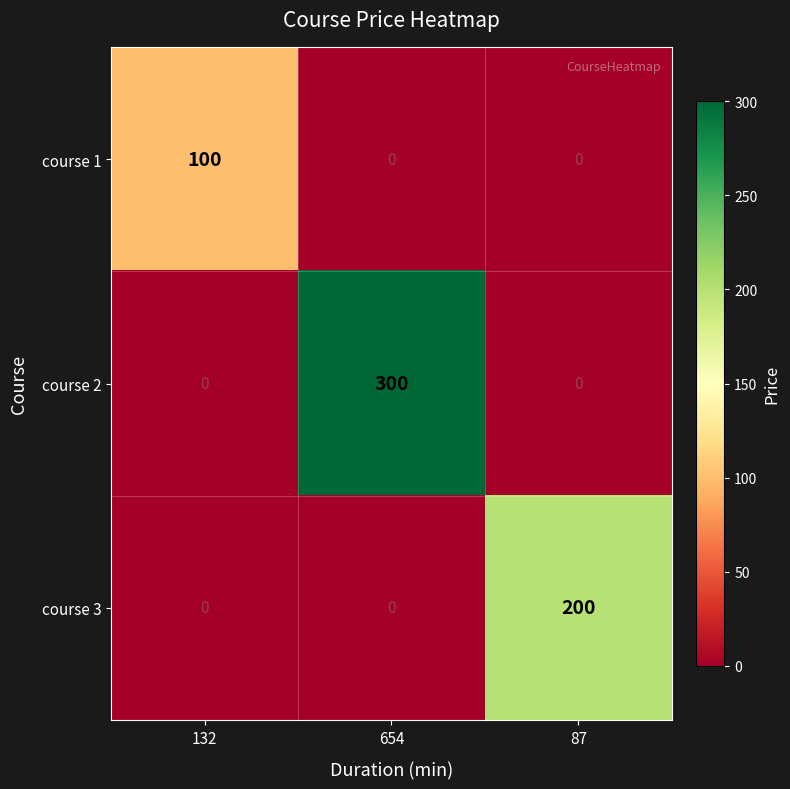

At which category is the sum across all series the highest?

654